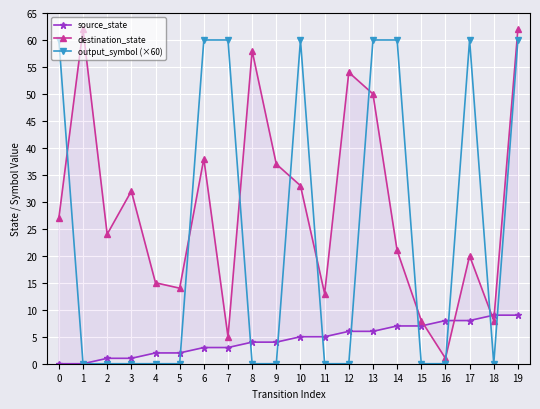

How many data points in destination_state are less than 27?

10